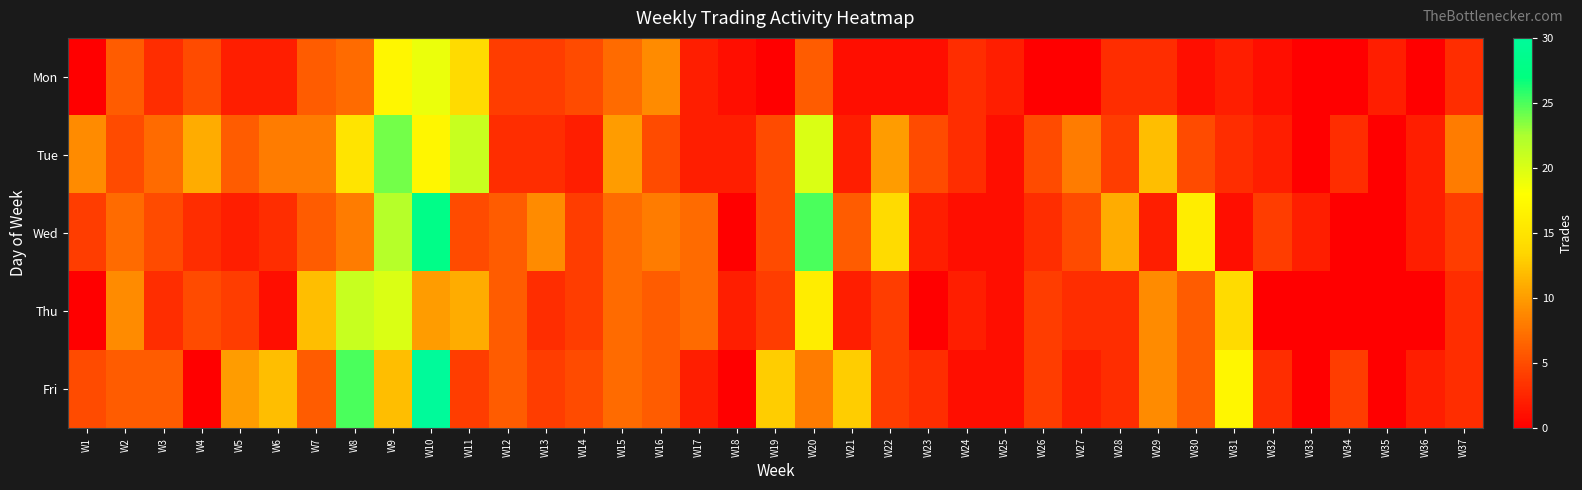

Which has a higher value, W2 or W3?

W2